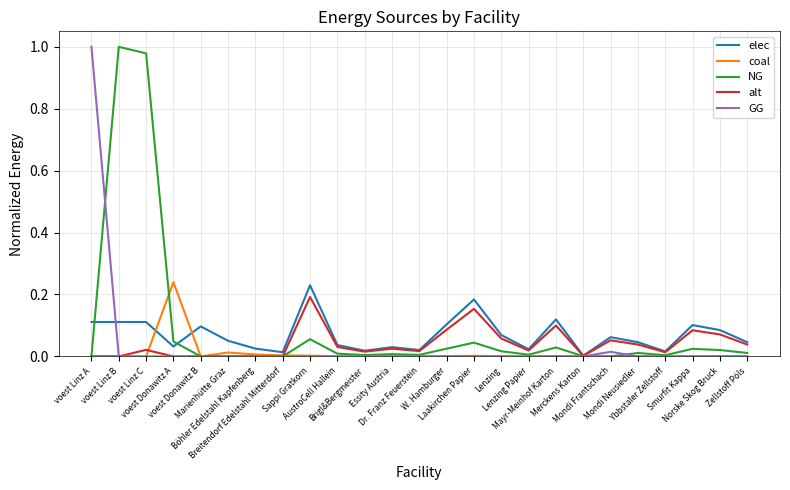

What is the average value of the elec series?

0.1